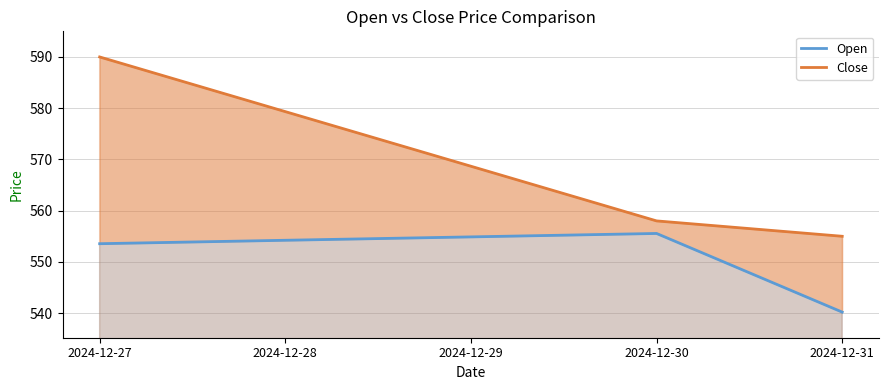

True or false: Open has more than 1 interior local peaks.

False